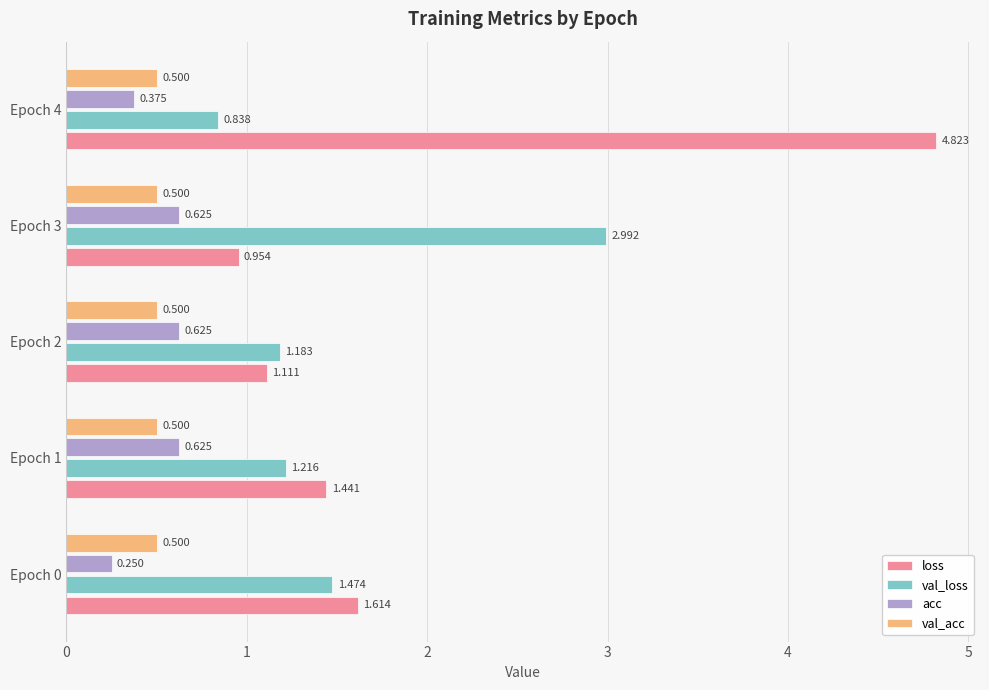

What is the difference between the second highest and second lowest values in the val_loss series?

0.3